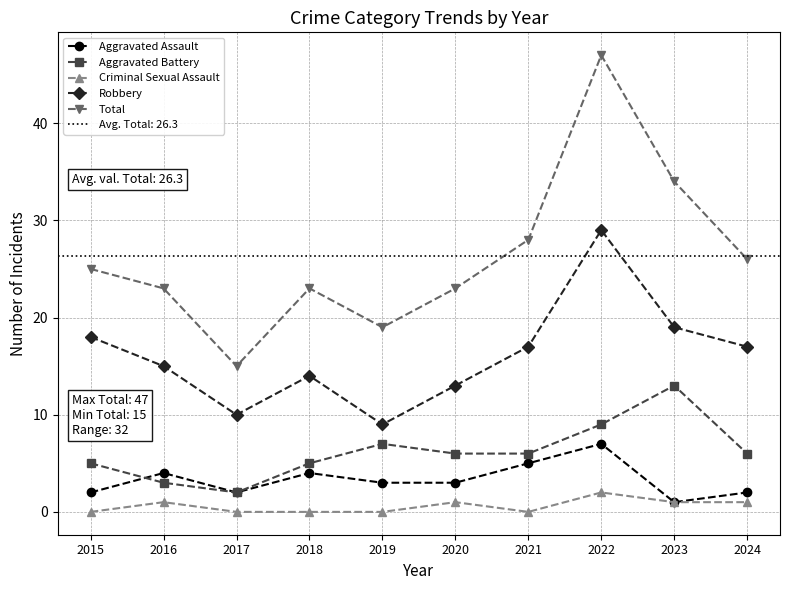

Between 2015 and 2023, which series saw the biggest shift?

Total